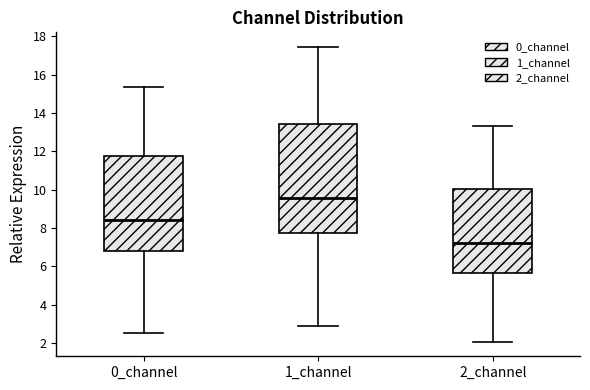

Which box has the highest median line?

1_channel